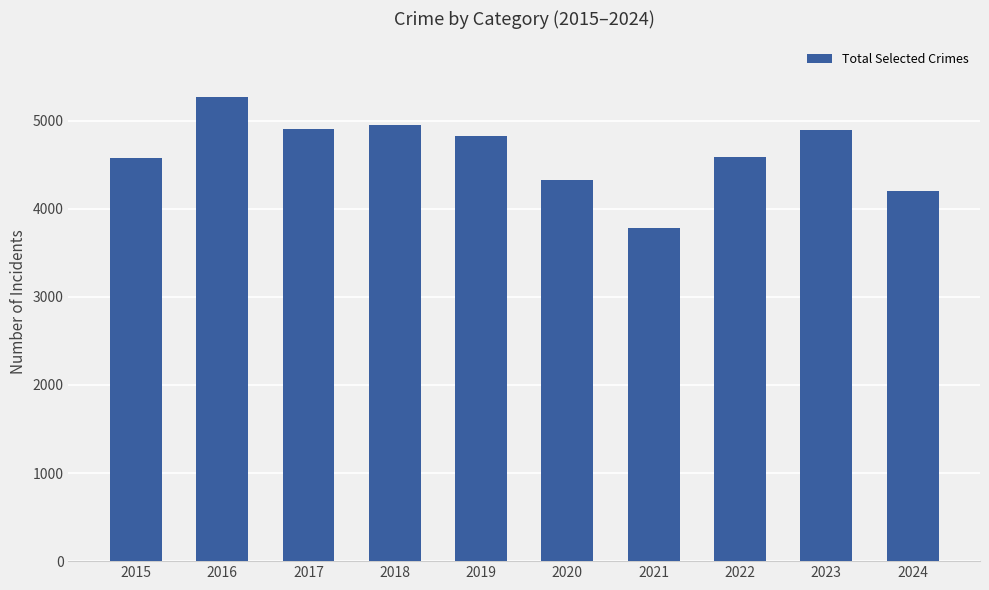

Which has a higher value, 2024 or 2019?

2019